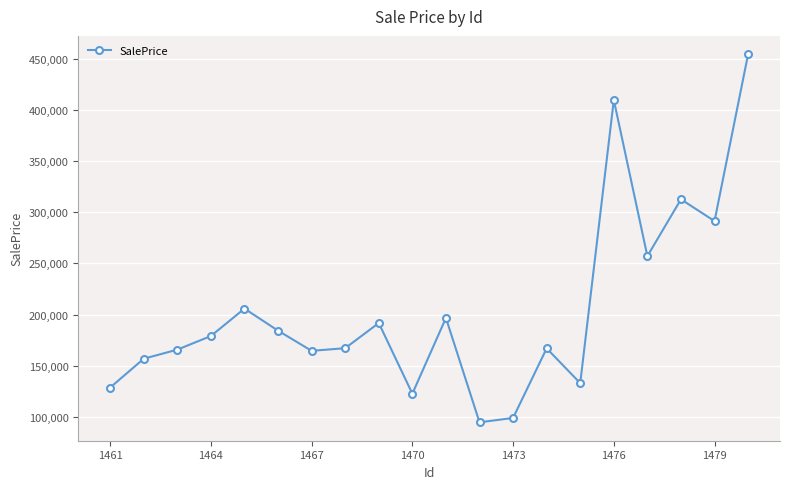

What is the average value?

204068.8